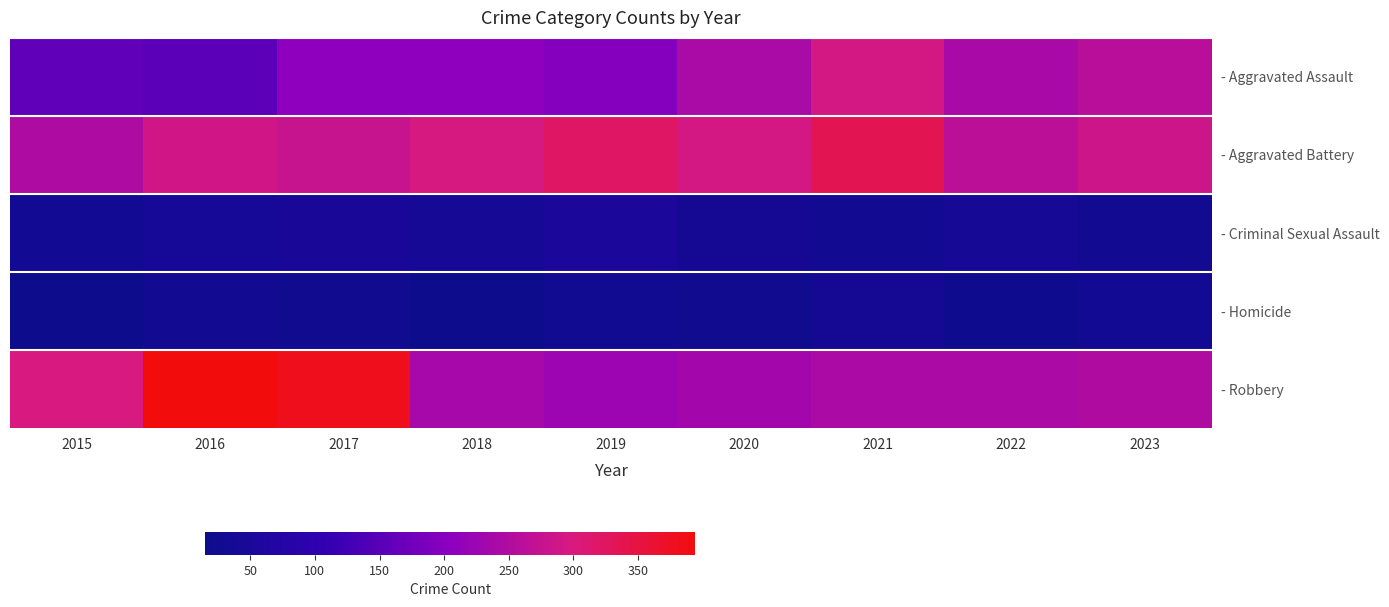

Between 2021 and 2016, which is larger?

2021